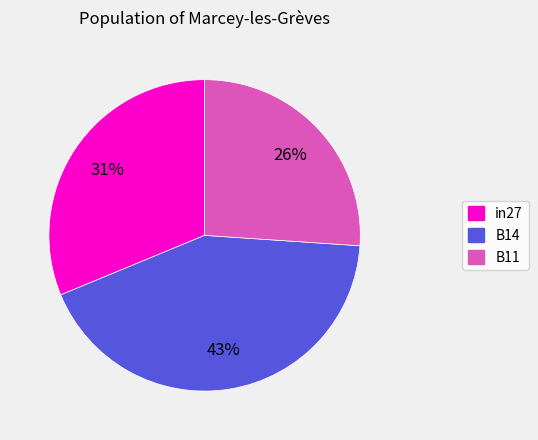

How many slices are in this pie chart?

3